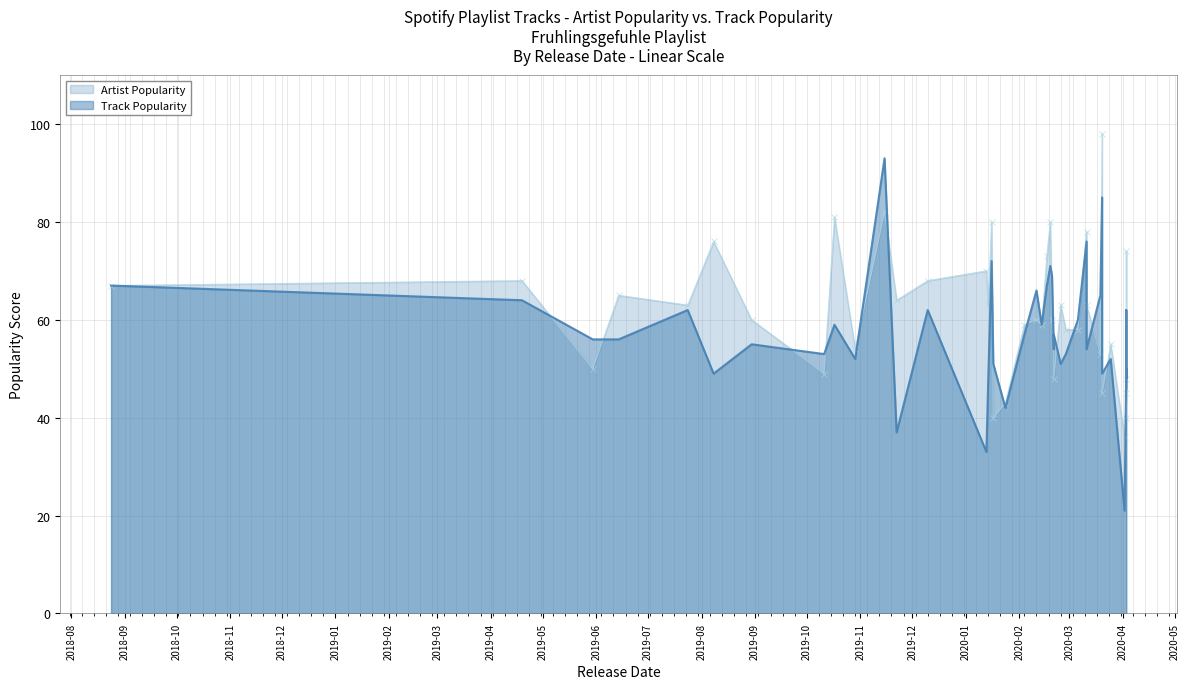

True or false: Artist Popularity has more than 2 points higher than both neighbors.

True